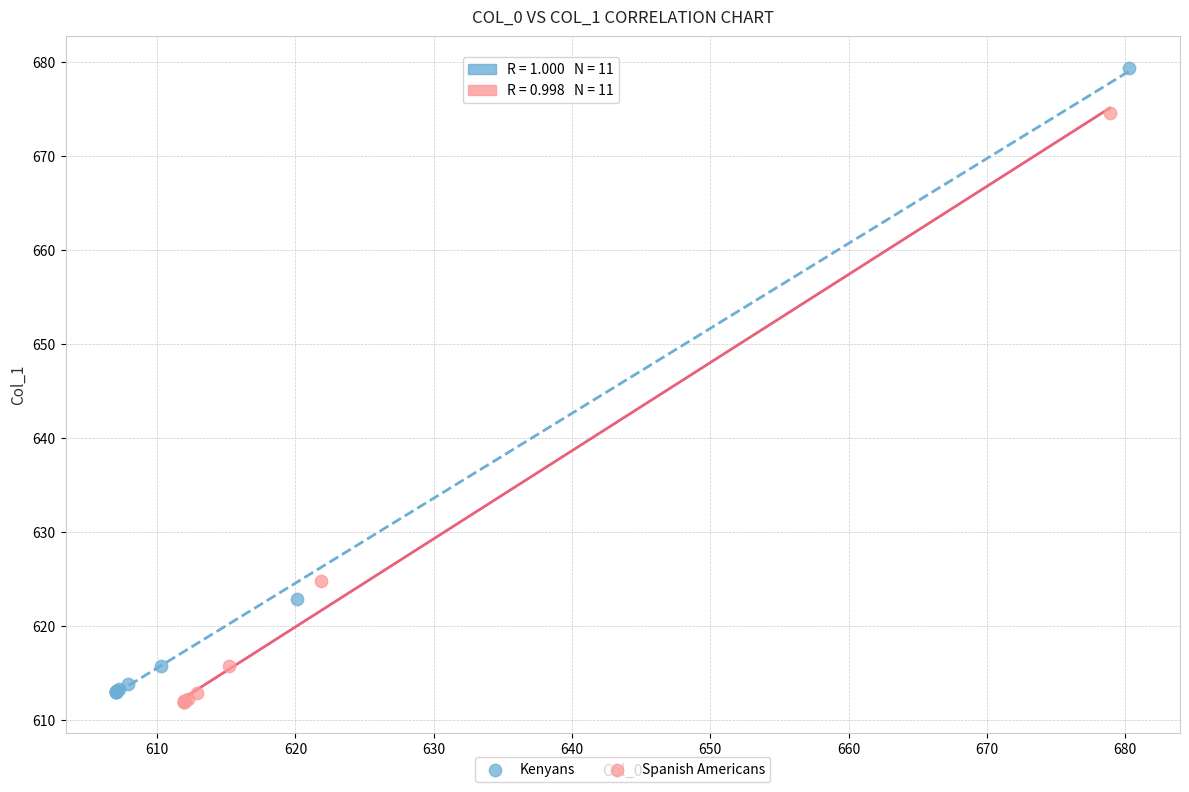

Which series has the largest Y range (max minus min)?

Kenyans